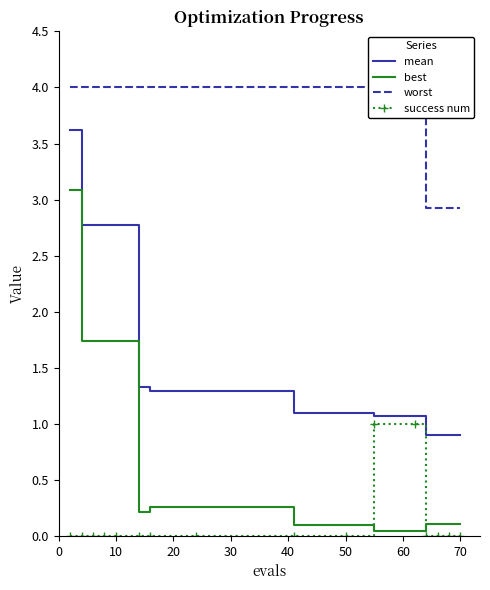

True or false: mean and best cross at least once.

False